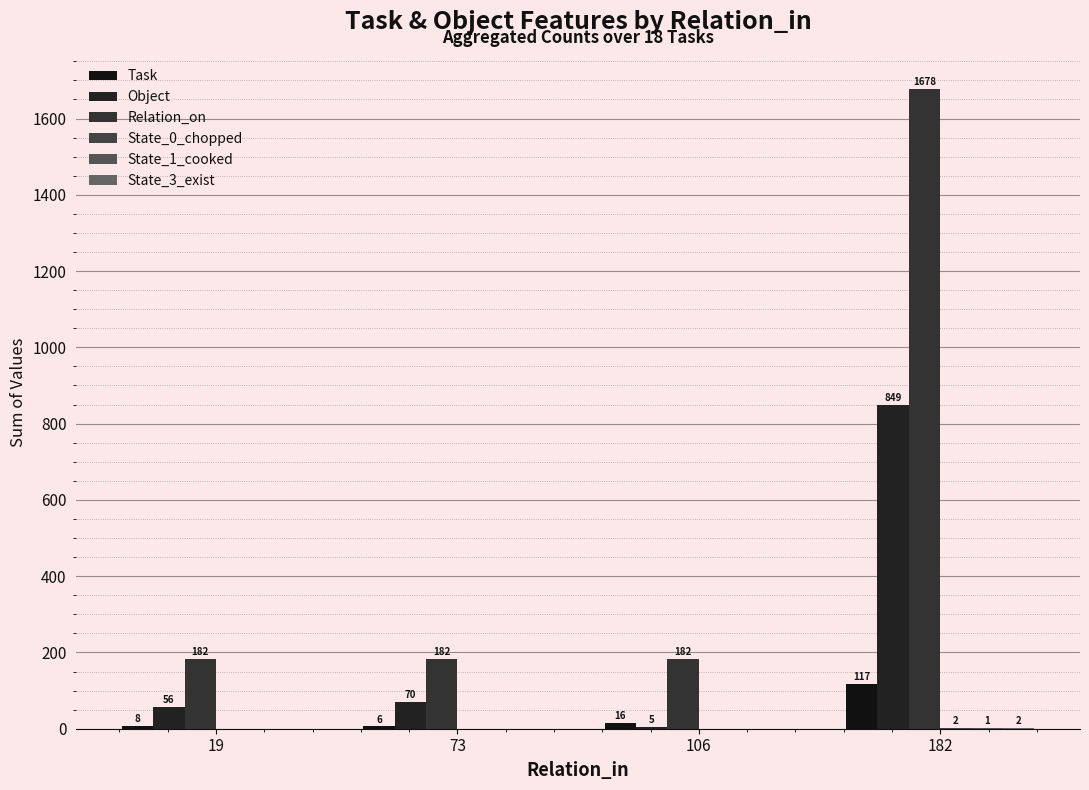

How many data points does each series have?

4